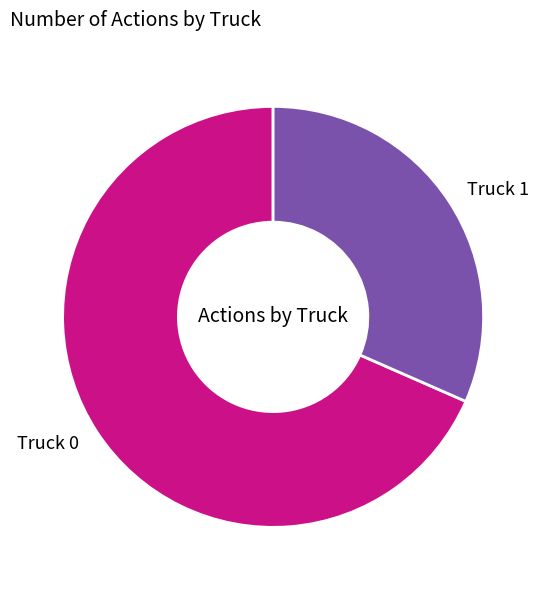

Rank the categories by value from highest to lowest.

Truck 0, Truck 1